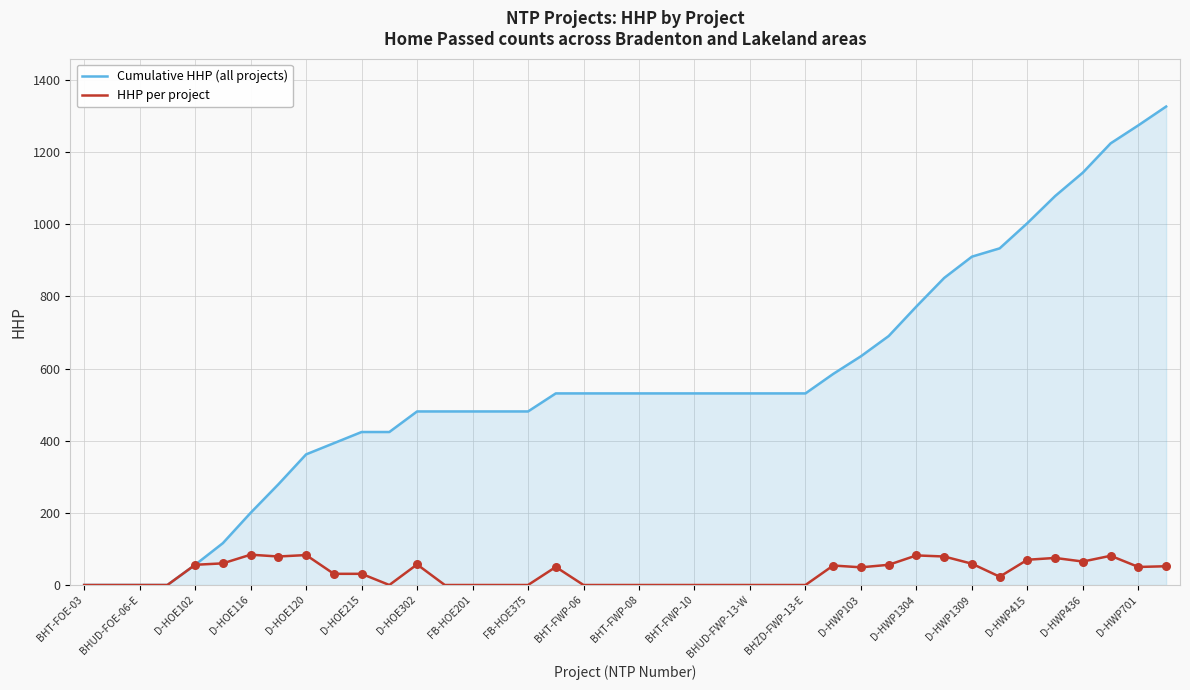

Rank the series by their maximum value, from lowest to highest.

HHP per project, Cumulative HHP (all projects)